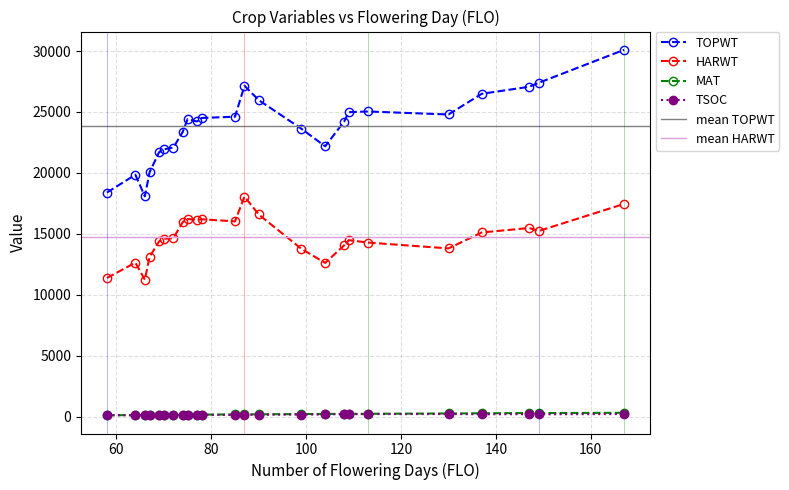

Is this an area chart (filled region under the line)?

No